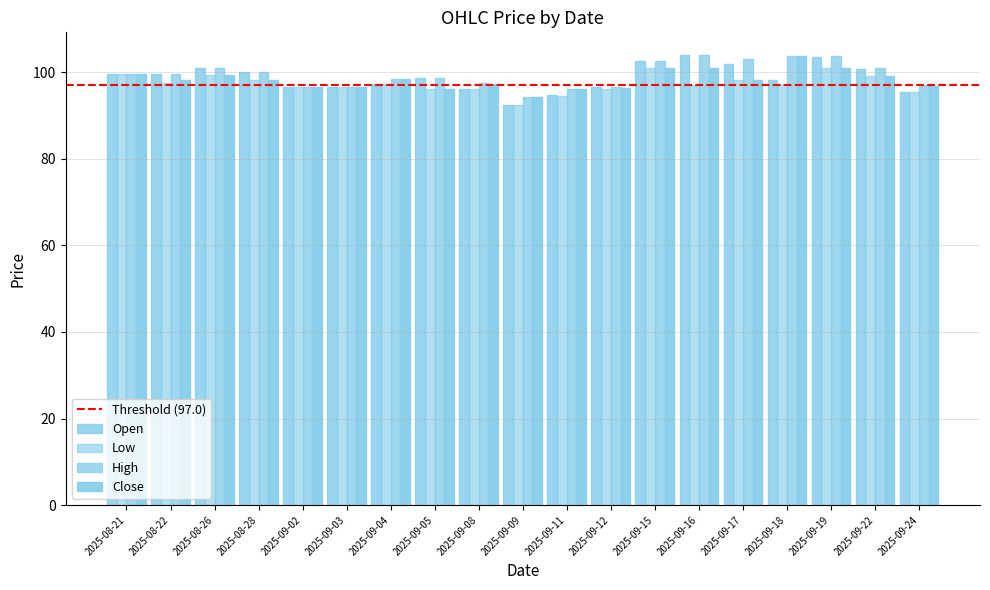

What is the label of the 3rd bar from the right?

2025-09-19